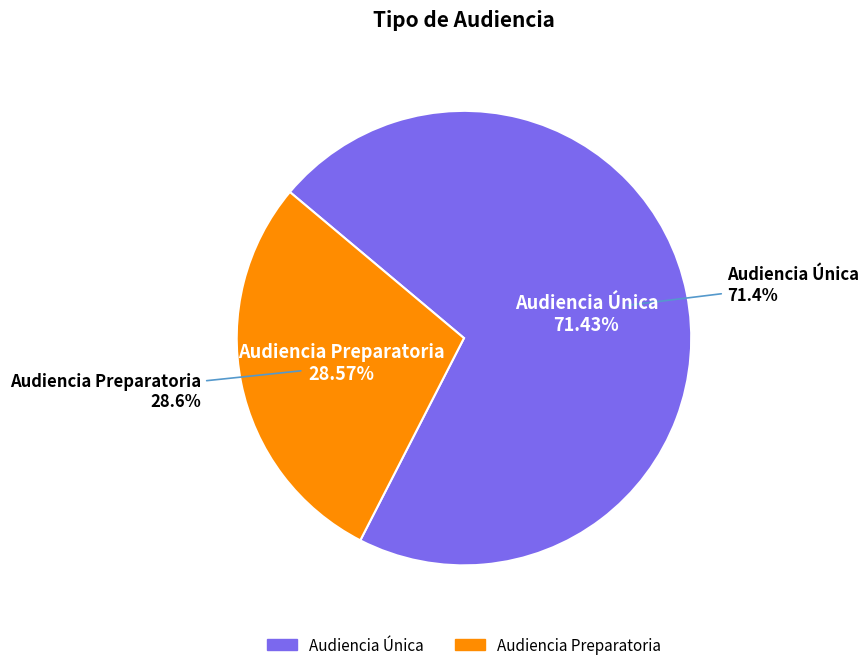

How many slices are in this pie chart?

2